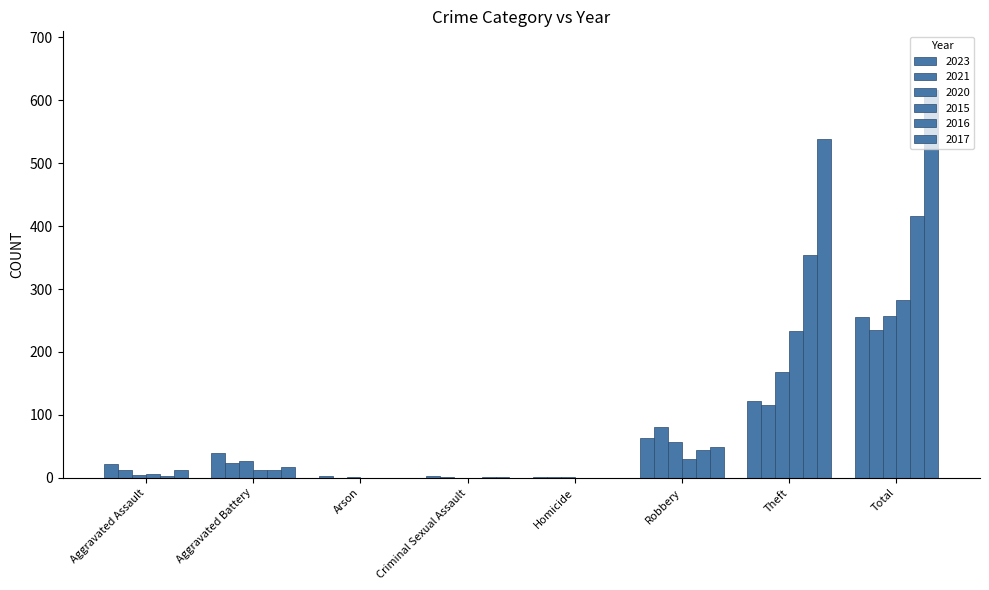

Rank the series by their maximum value, from lowest to highest.

2021, 2023, 2020, 2015, 2016, 2017